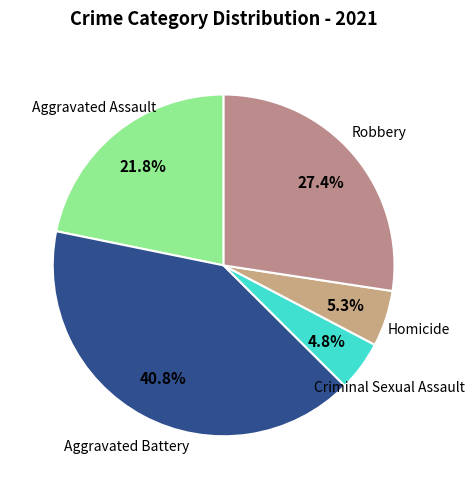

True or false: Homicide accounts for 15% of the total.

False